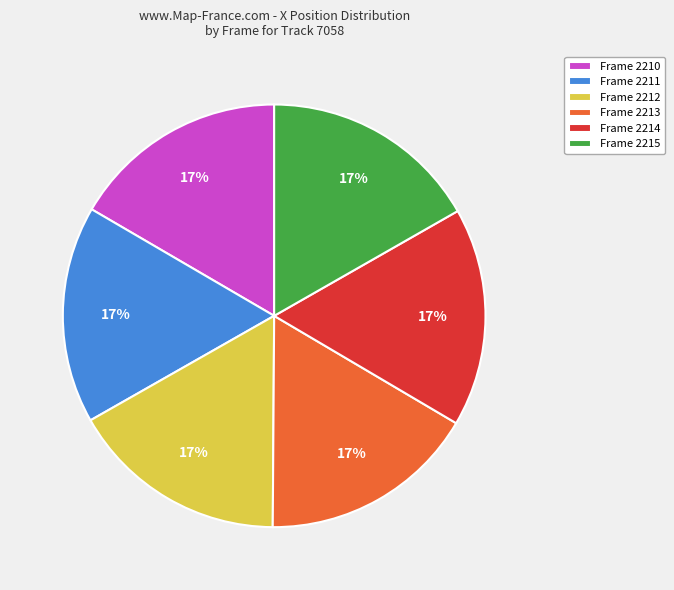

Combined, do Frame 2211 and Frame 2210 account for over 50%?

No